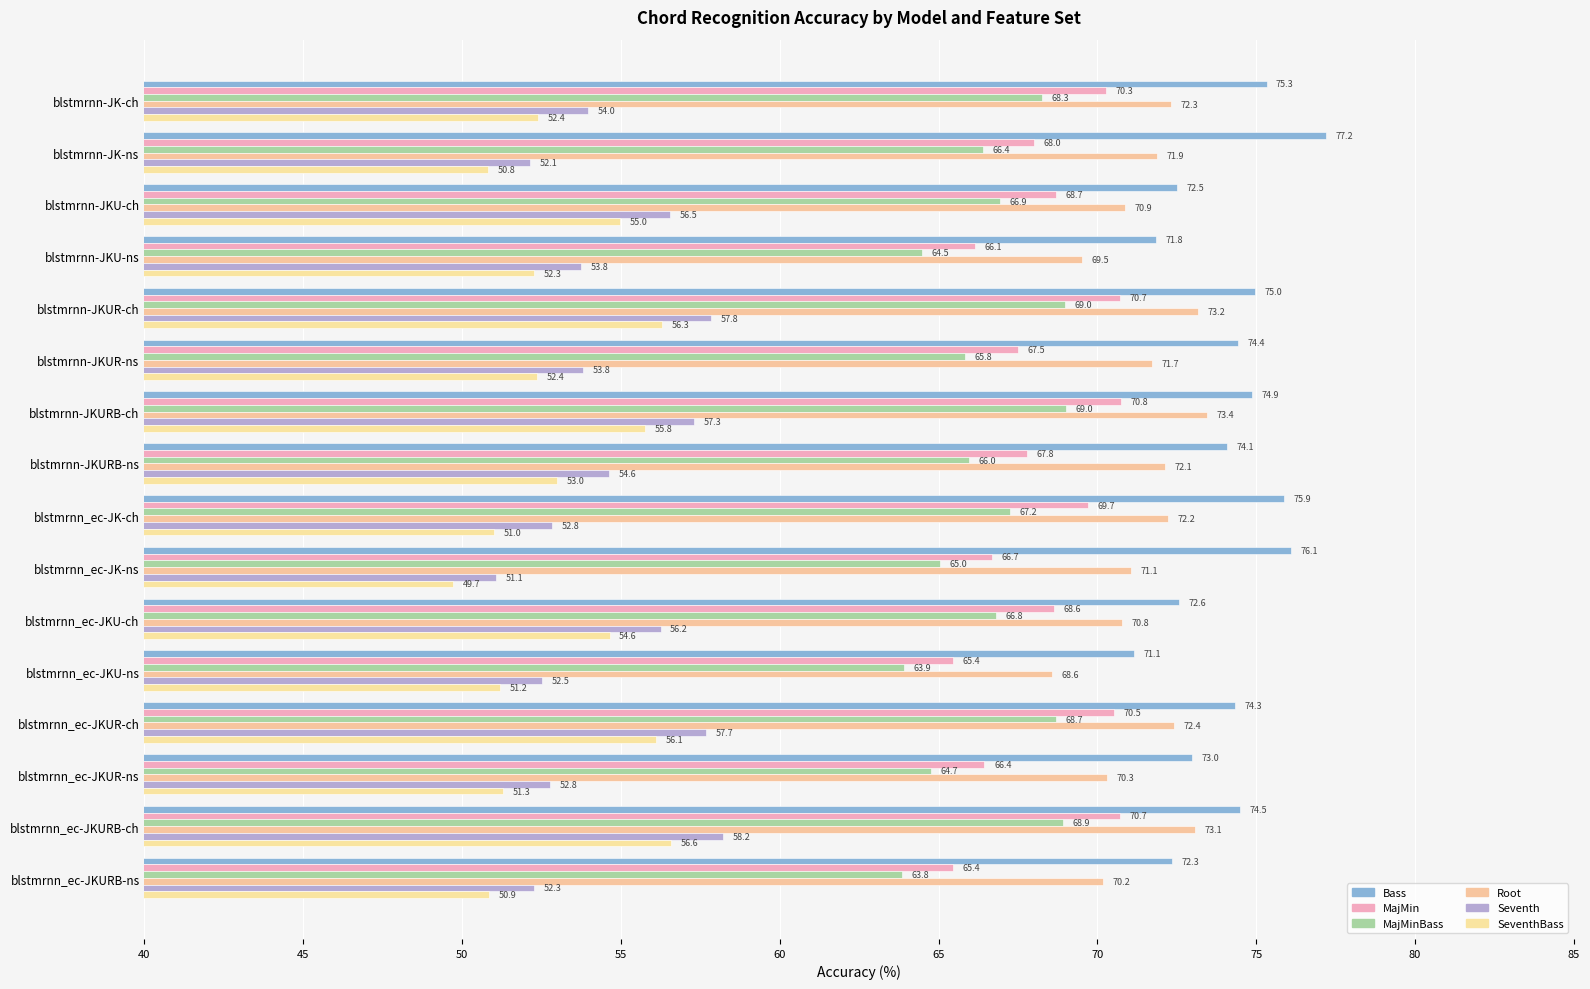

What is the greatest value displayed?

77.2